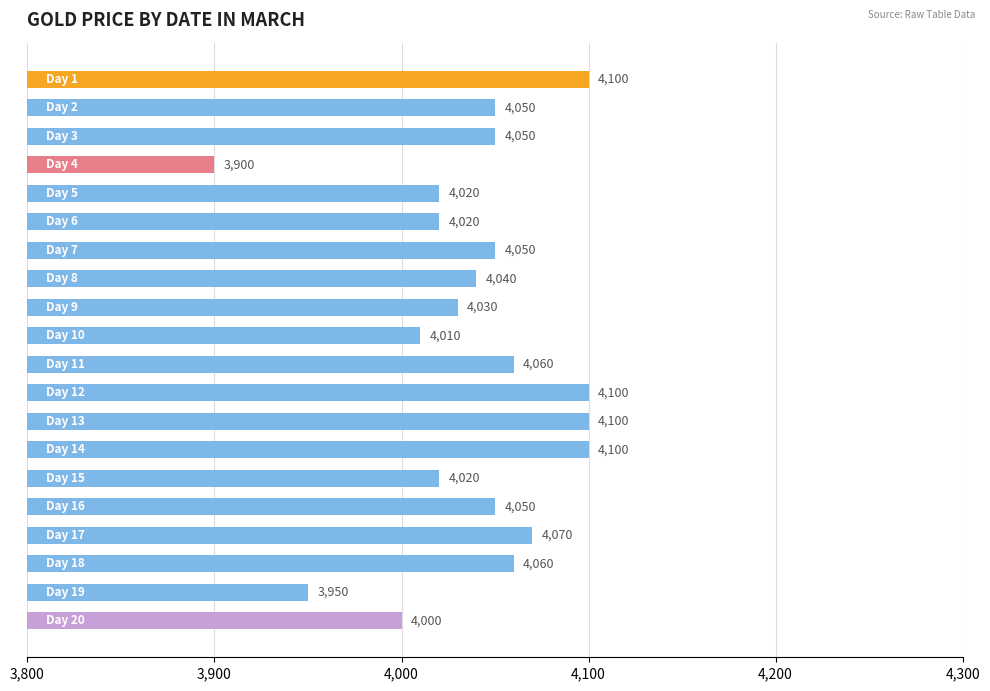

Reading bottom to top, extract all data points from this chart.

4000	3950	4060	4070	4050	4020	4100	4100	4100	4060	4010	4030	4040	4050	4020	4020	3900	4050	4050	4100